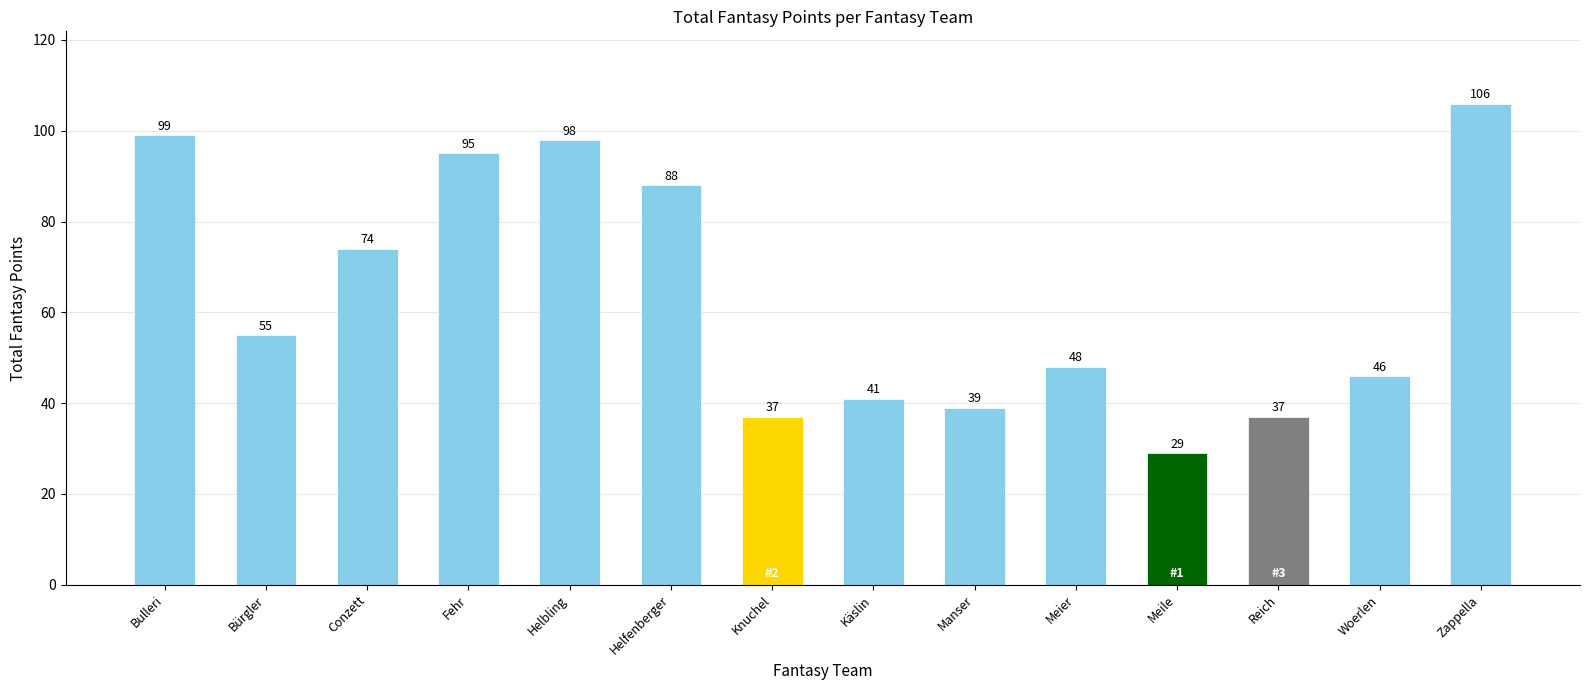

Which category has the highest value across all series?

Zappella